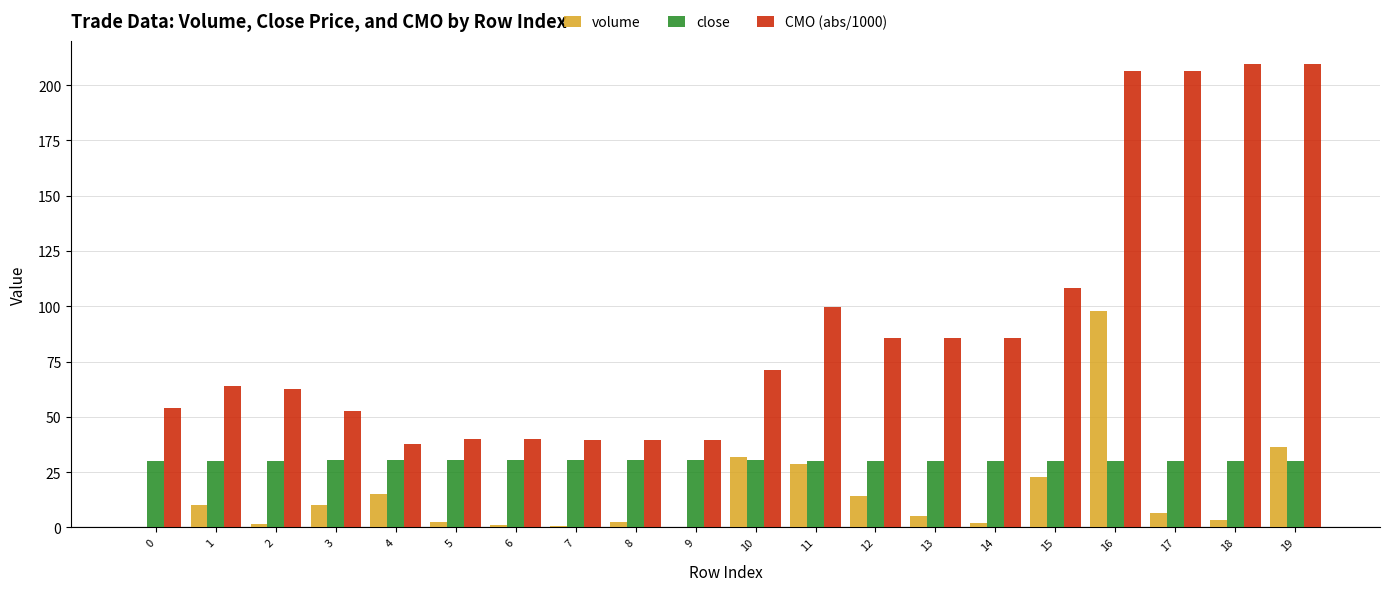

At which category is the sum across all series the highest?

16